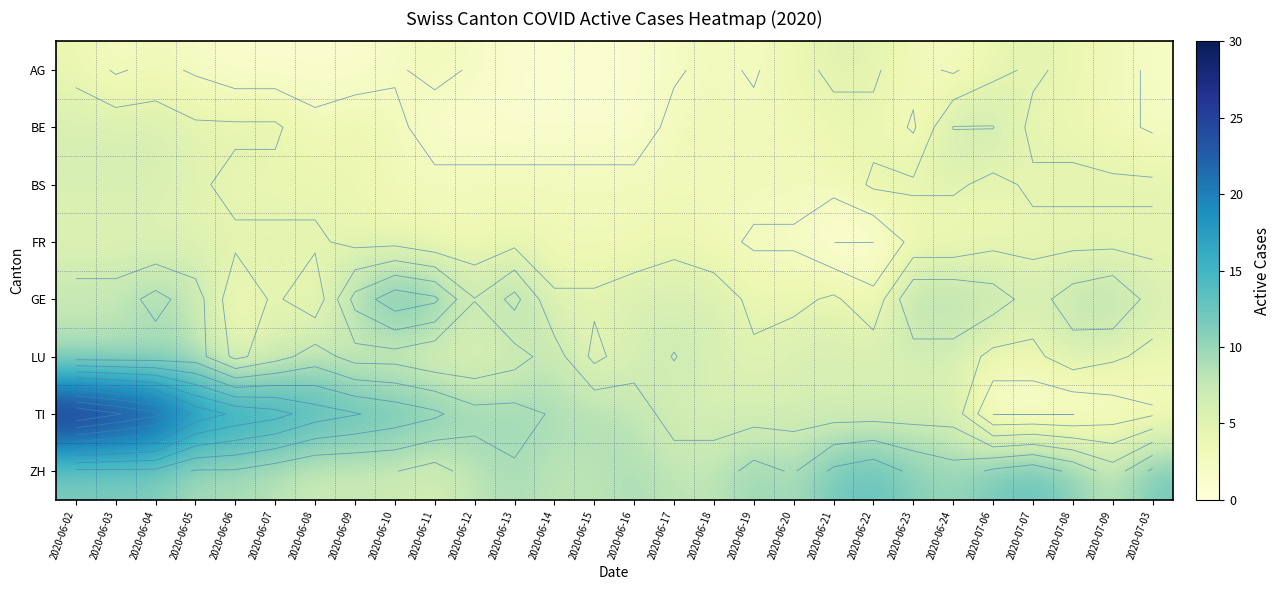

Which series has the widest spread of values?

TI